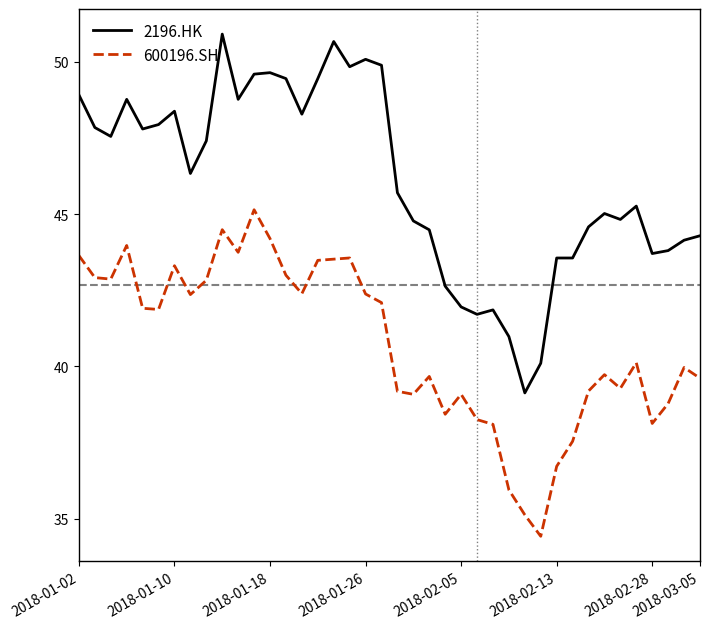

How many distinct data groups are displayed?

2